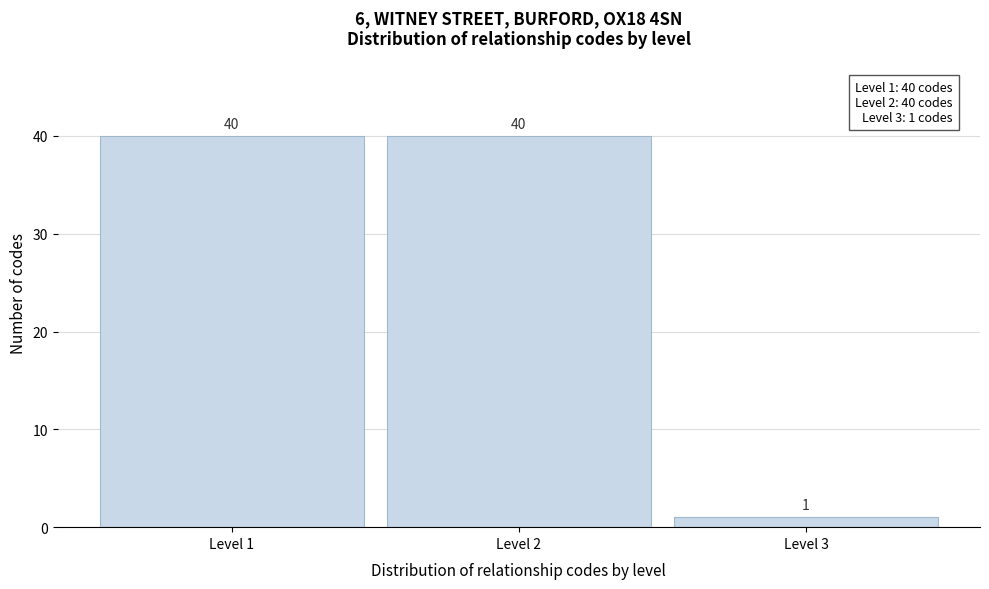

Reading right to left, list all the values displayed in this chart.

Level 3=1	Level 2=40	Level 1=40